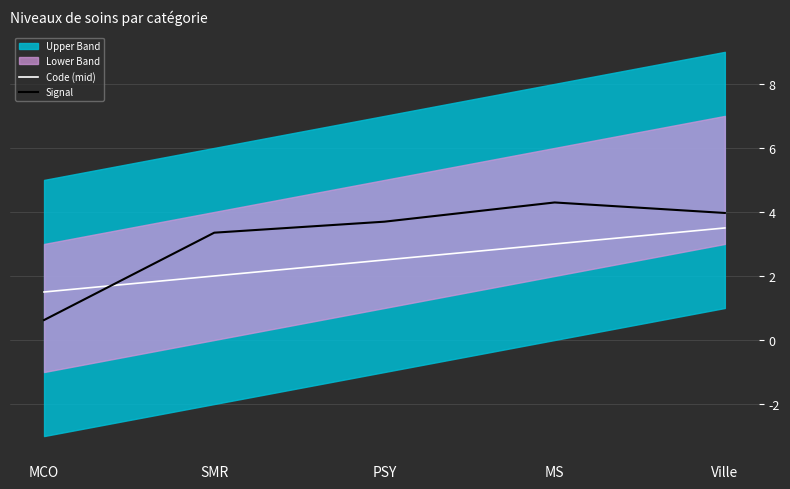

What value does the Code (mid) series have at MS?

3.0